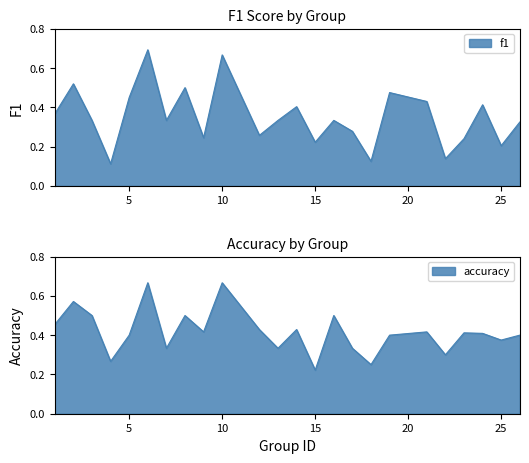

What is the total value across all series at 7?

0.7